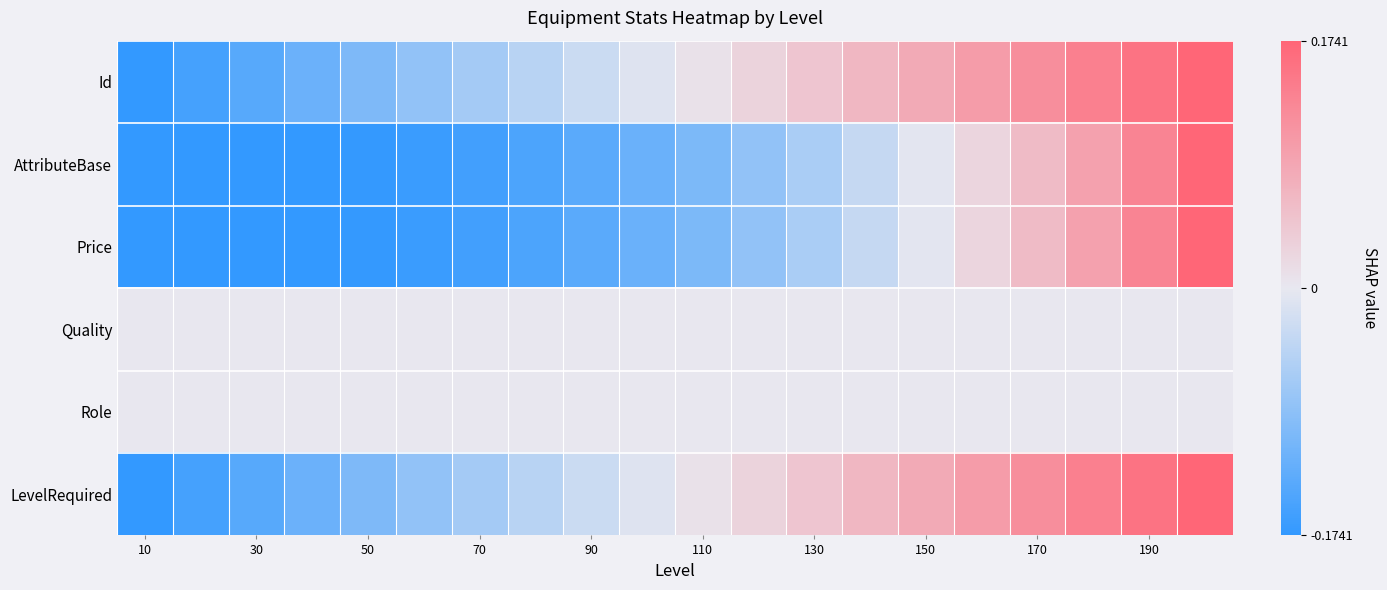

What is the minimum value shown in the chart?

-1.0